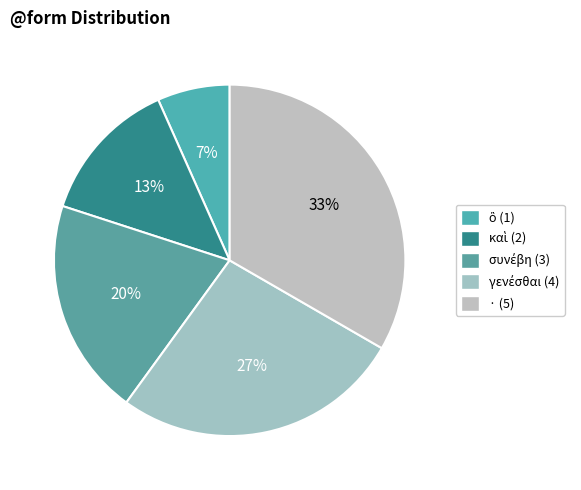

How many slices are in this pie chart?

5